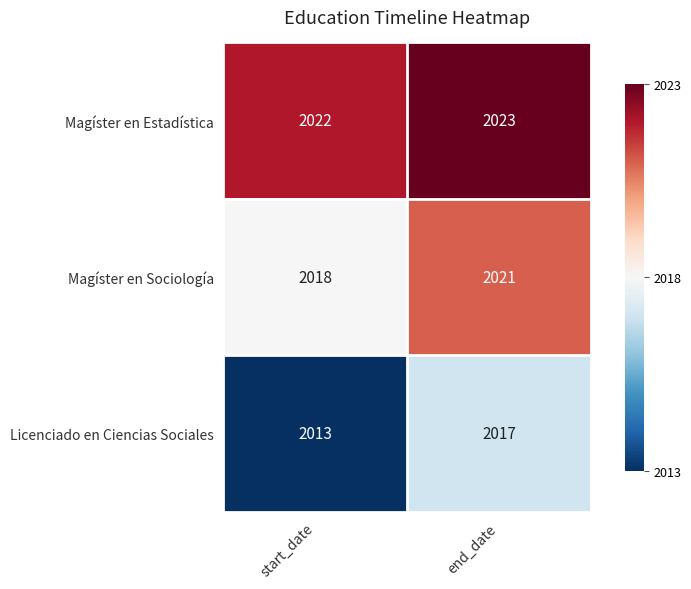

What is the greatest value displayed?

2023